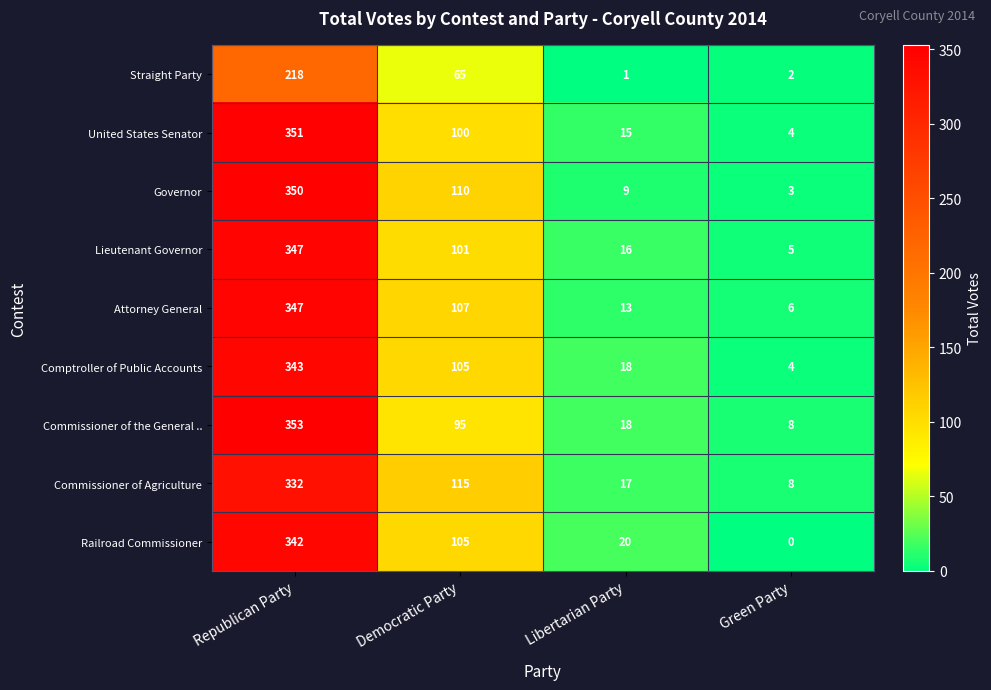

Count the number of data series in this chart.

9